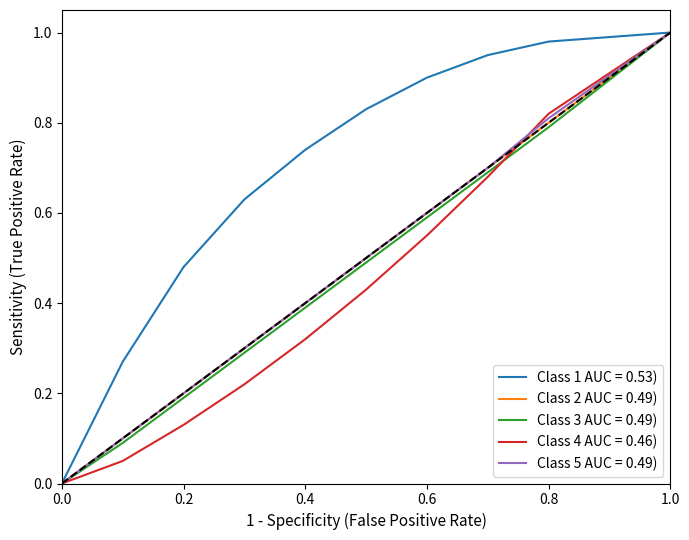

What are all the series names shown in the legend?

Class 1 AUC = 0.53), Class 2 AUC = 0.49), Class 3 AUC = 0.49), Class 4 AUC = 0.46), Class 5 AUC = 0.49)